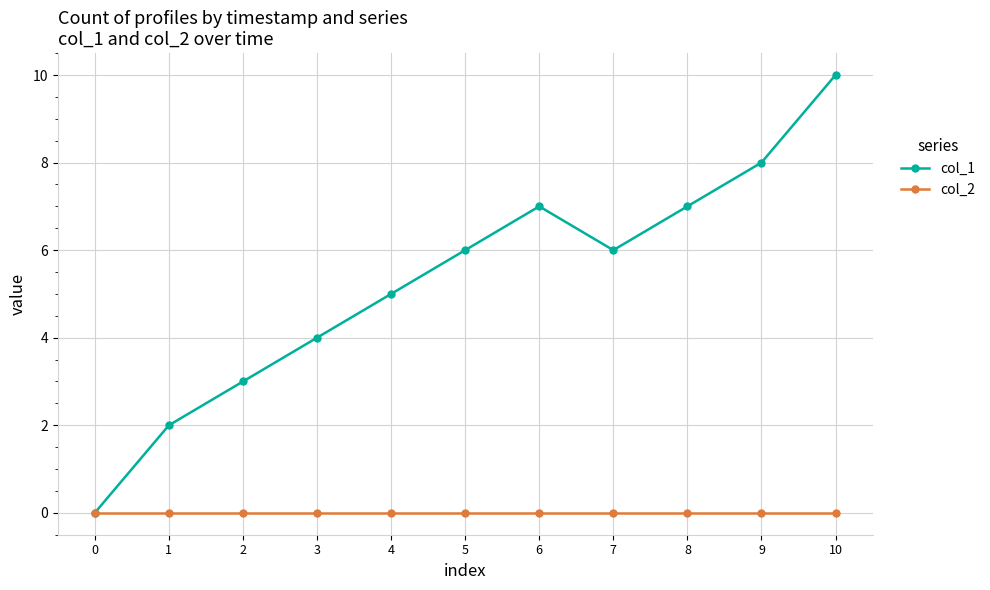

Which series has the largest range (max minus min)?

col_1